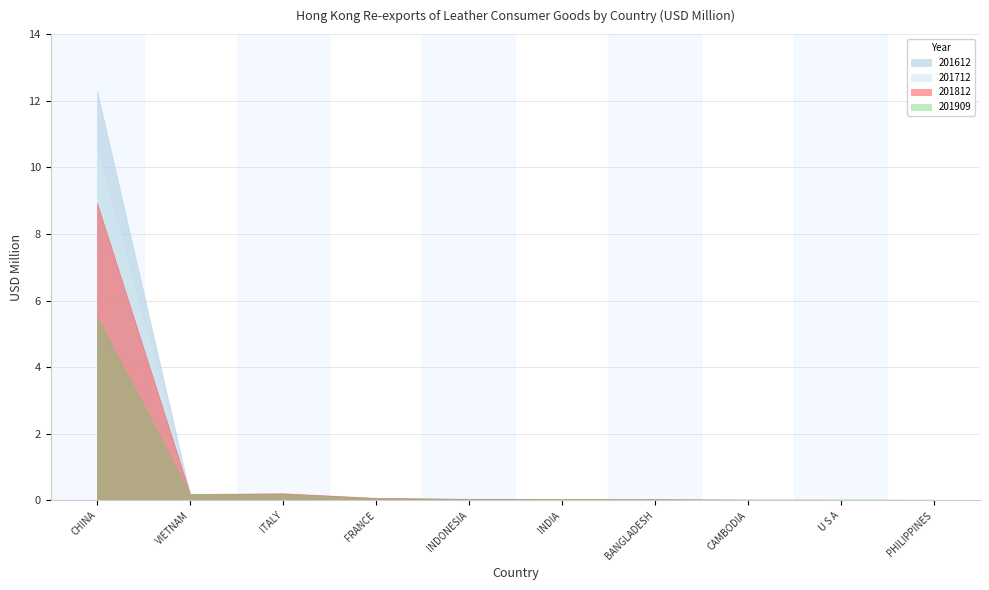

Reading left to right, transcribe all the data shown in this chart.

201612: 12.3	0.2	0.2	0.1	0.1	0.0	0.0	0.0	0.0	0.0
201712: 10.5	0.2	0.2	0.1	0.1	0.0	0.0	0.0	0.0	0.0
201812: 8.9	0.2	0.2	0.1	0.0	0.0	0.0	0.0	0.0	0.0
201909: 5.5	0.2	0.2	0.1	0.0	0.0	0.0	0.0	0.0	0.0